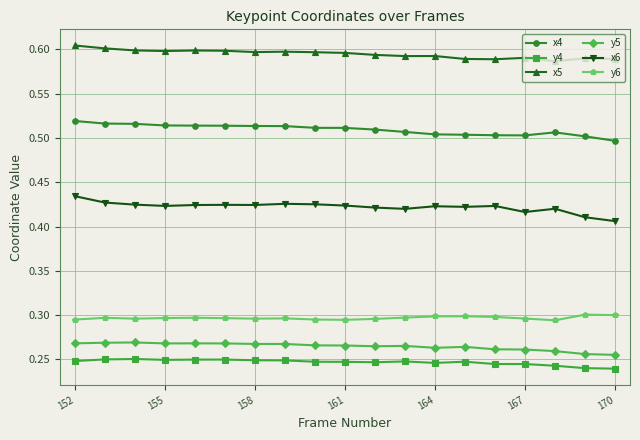

True or false: x4 and x6 intersect in this chart.

False